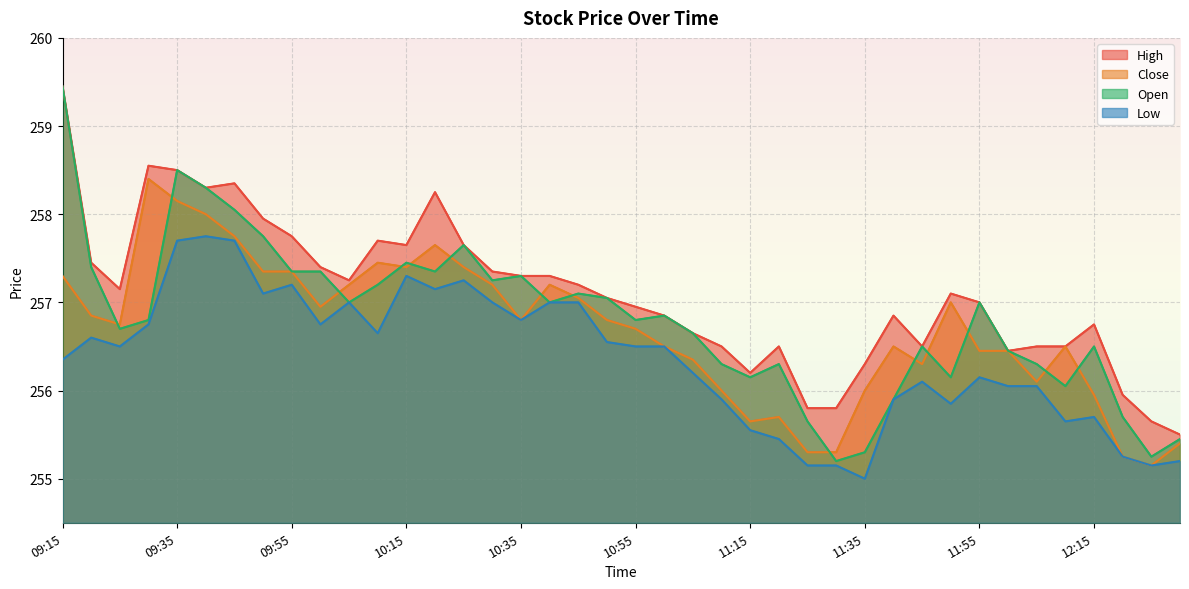

Where is Low nearest to the value 256?

12:00